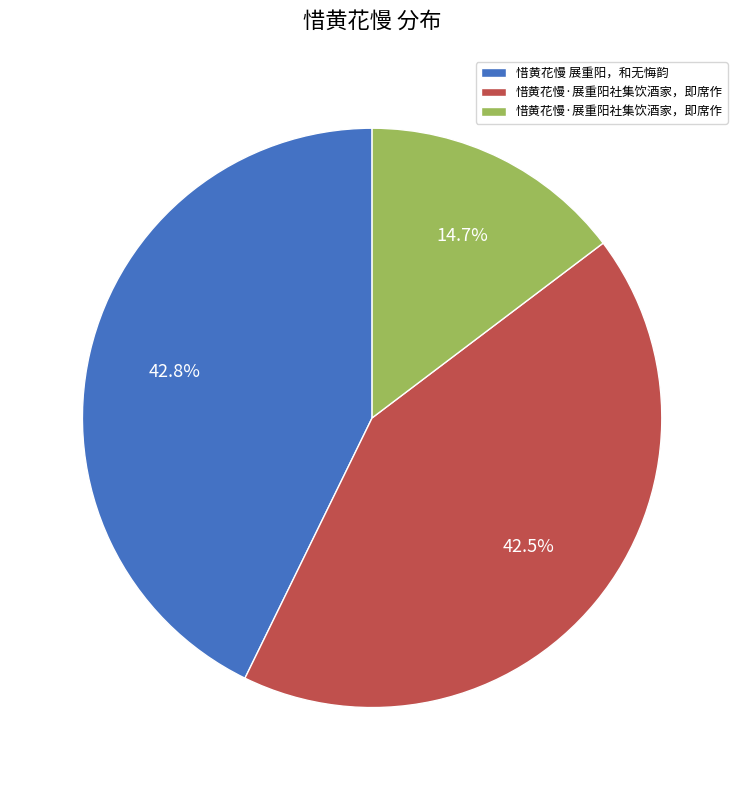

Is there a majority slice in this chart?

No